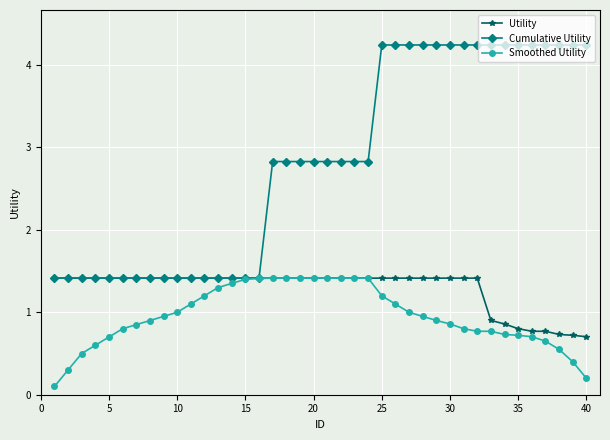

Rank the series by their average value, from highest to lowest.

Cumulative Utility, Utility, Smoothed Utility